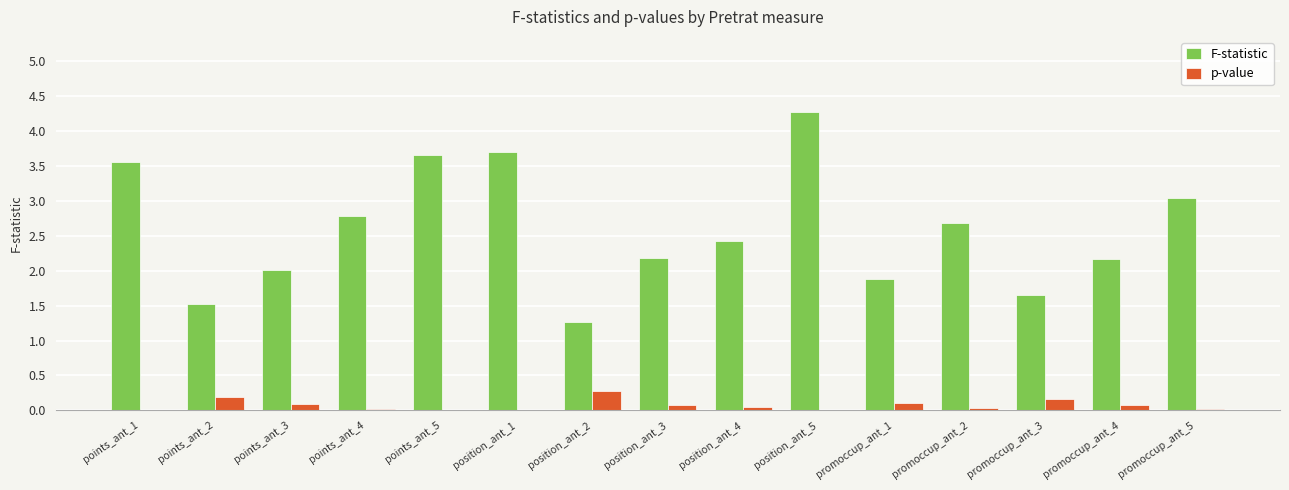

Is the value of F-statistic at points_ant_3 greater than the value of p-value at points_ant_1?

Yes